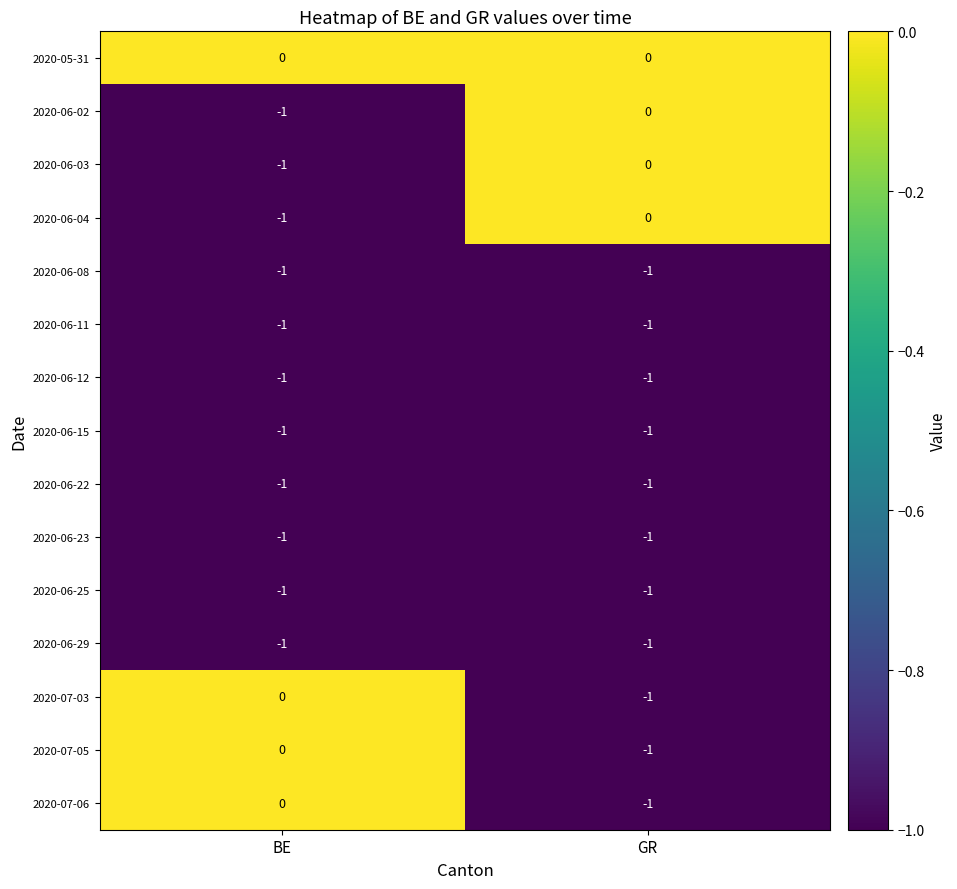

Count the number of data series in this chart.

15